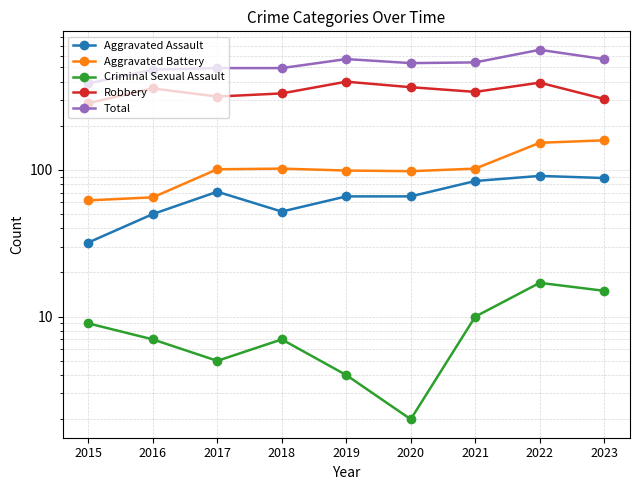

Between 2016 and 2022, which series saw the biggest shift?

Total